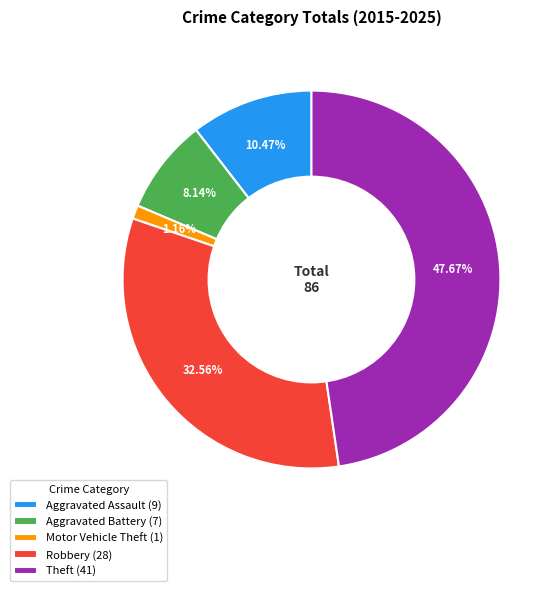

To the nearest percent, what portion does Theft represent?

48%